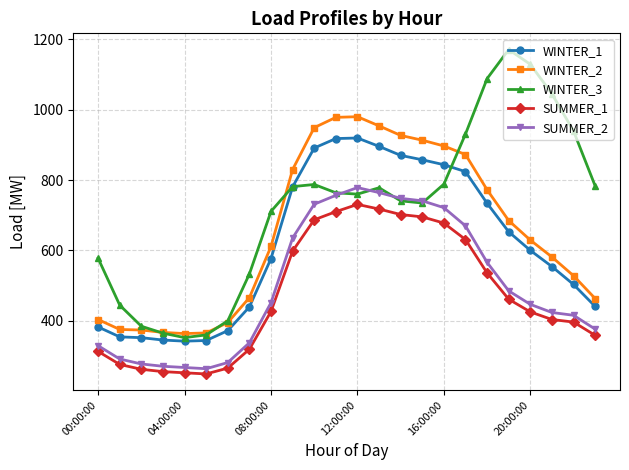

What is the maximum value shown in the chart?

1171.0